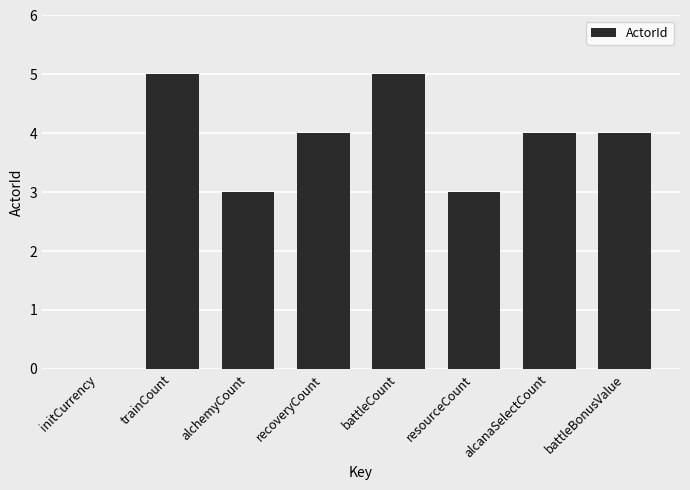

What is the sum of the values at alchemyCount and resourceCount?

6